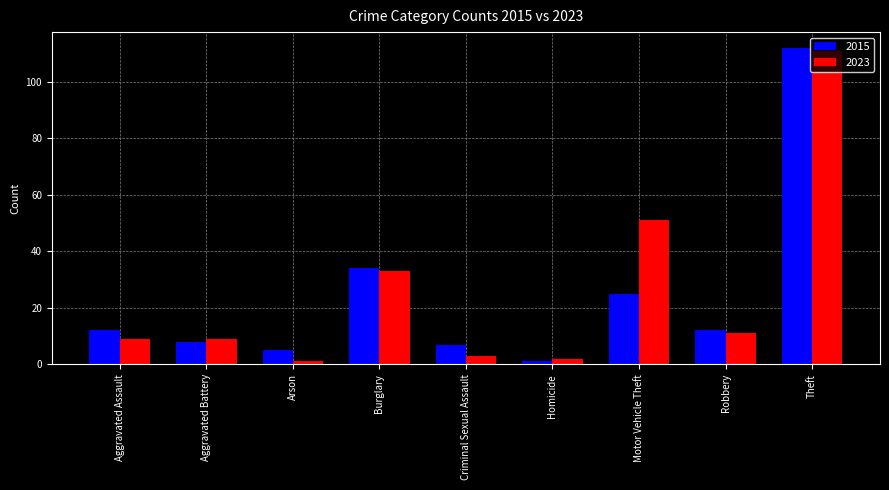

Reading right to left, list all the values displayed in this chart.

2015: 112	12	25	1	7	34	5	8	12
2023: 111	11	51	2	3	33	1	9	9